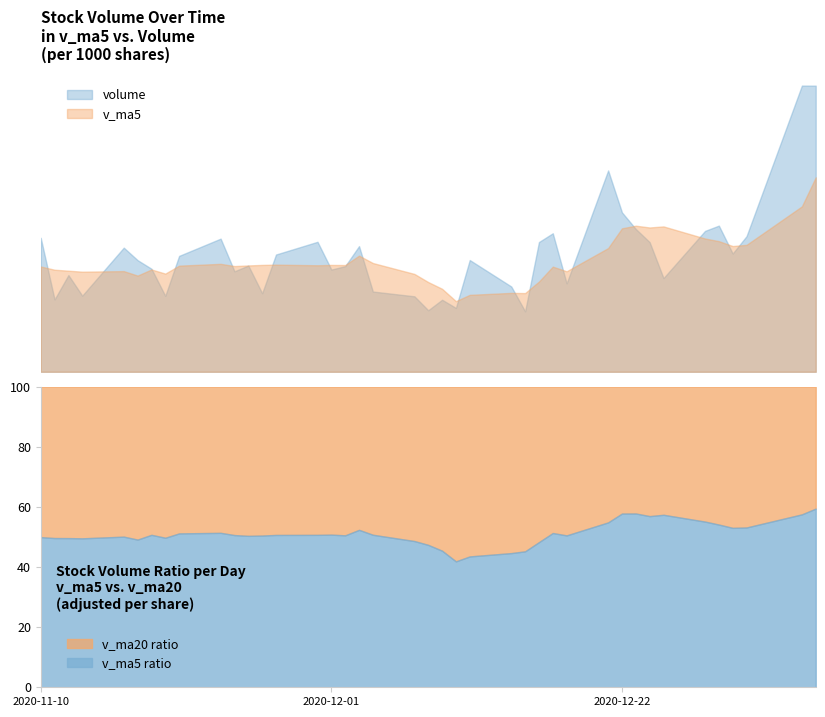

What is the label of the 31st point from the left?

30